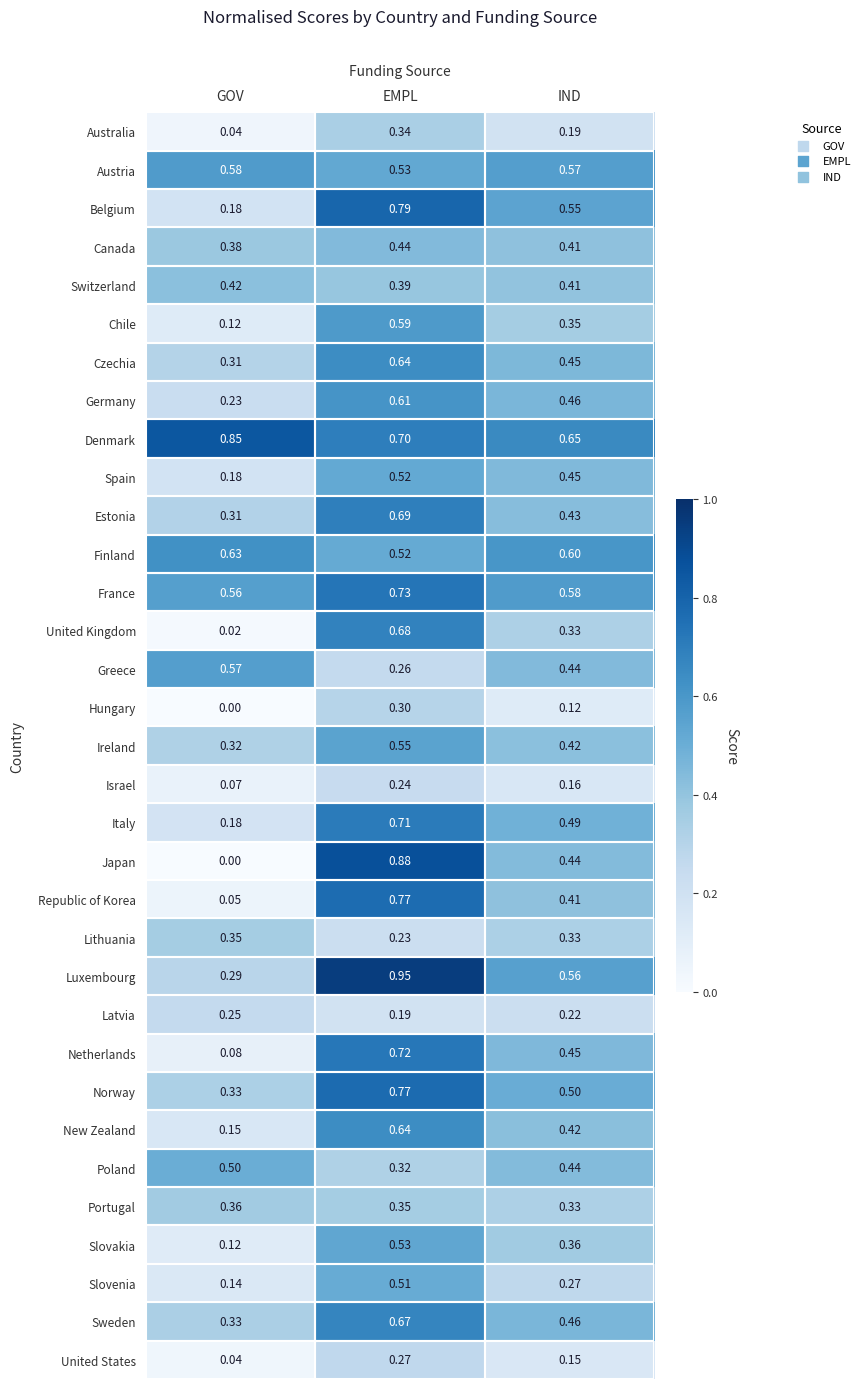

Rank the categories by Italy value from highest to lowest.

EMPL, IND, GOV